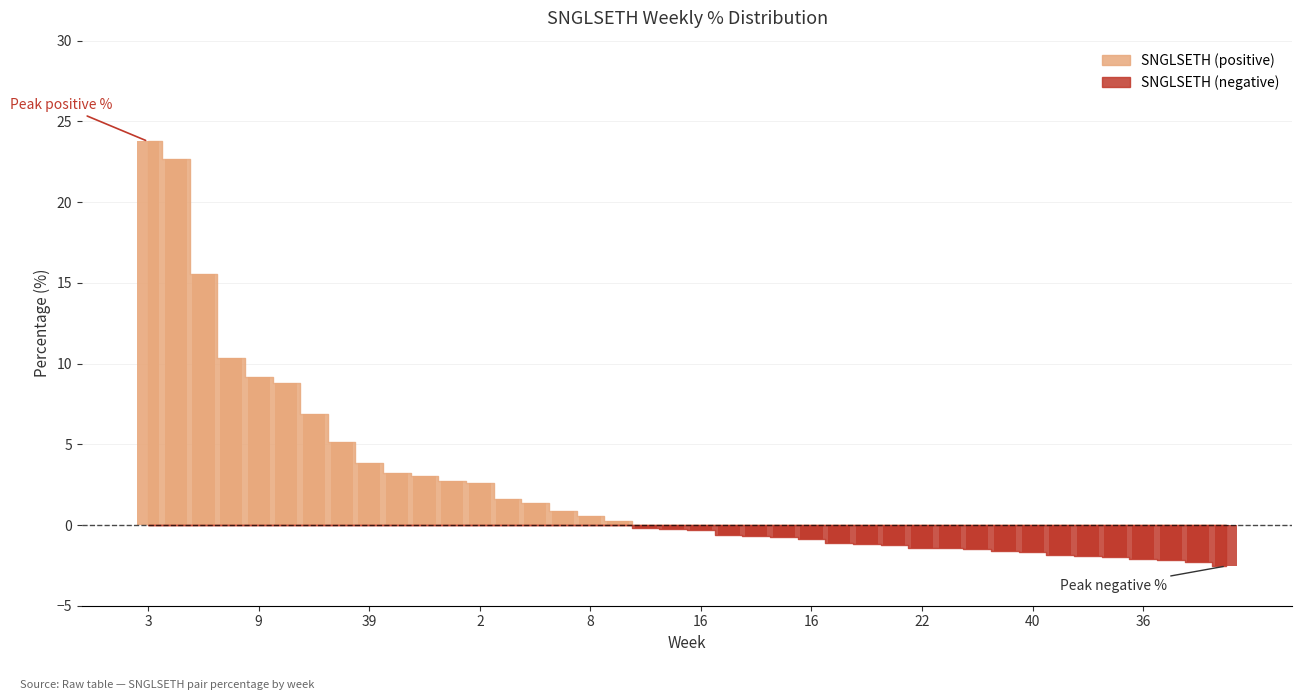

What is the sum of all values?

122.2